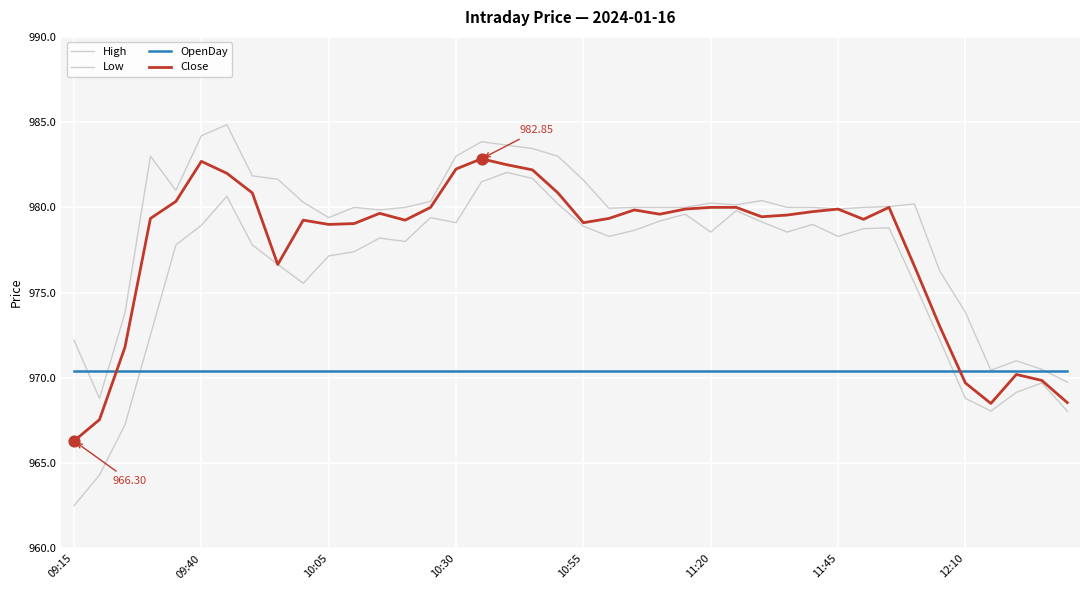

How many lines are shown in the chart?

4